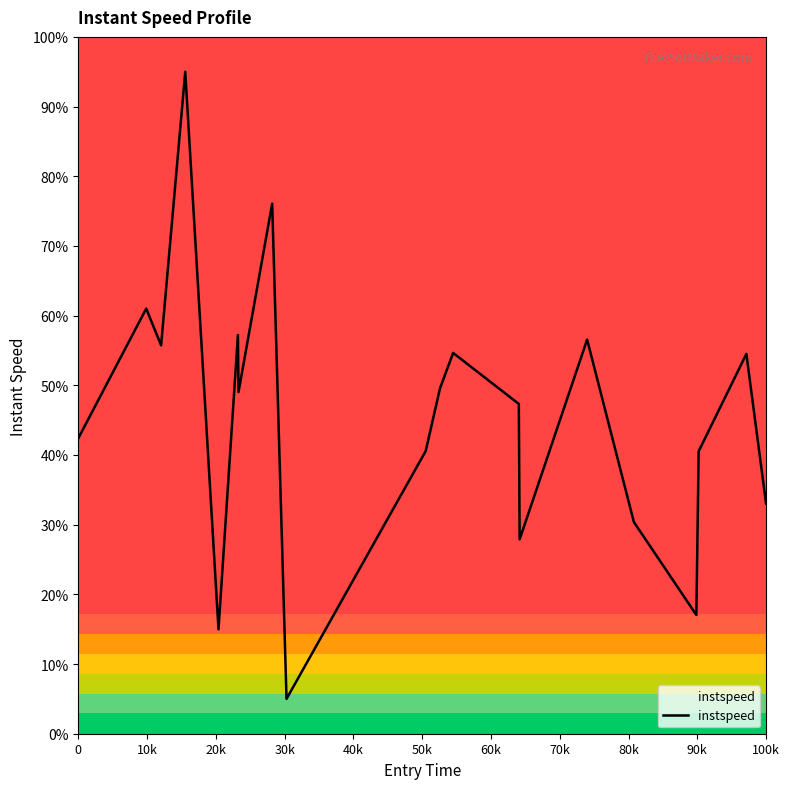

What is the maximum value shown in the chart?

95.0